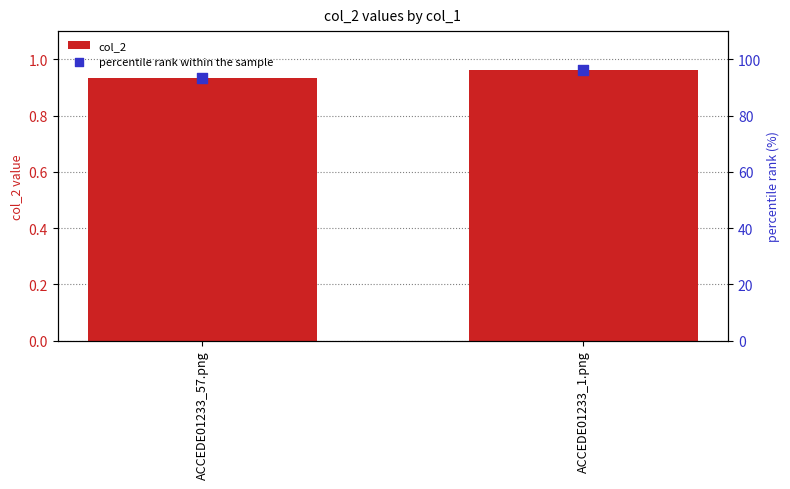

Which series has the largest Y range (max minus min)?

percentile rank within the sample